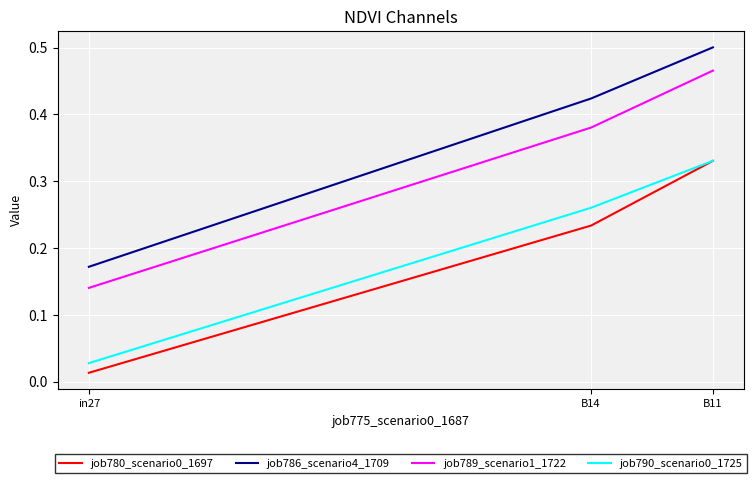

Count the number of data series in this chart.

4